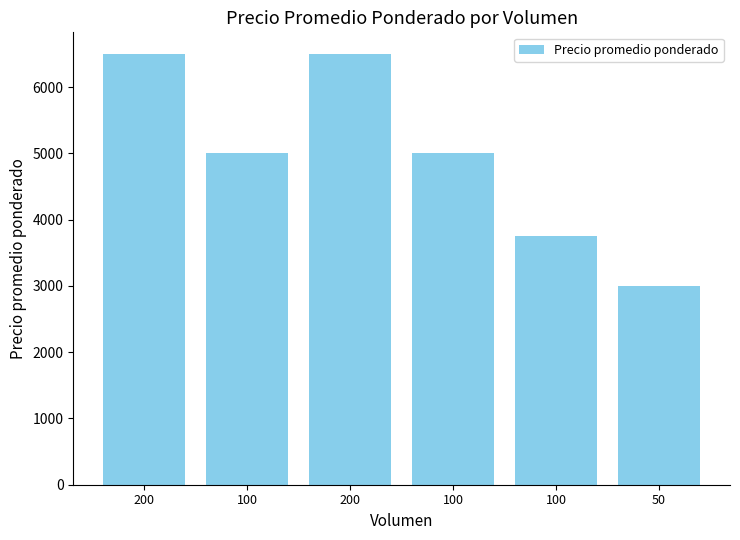

How many distinct data groups are displayed?

1